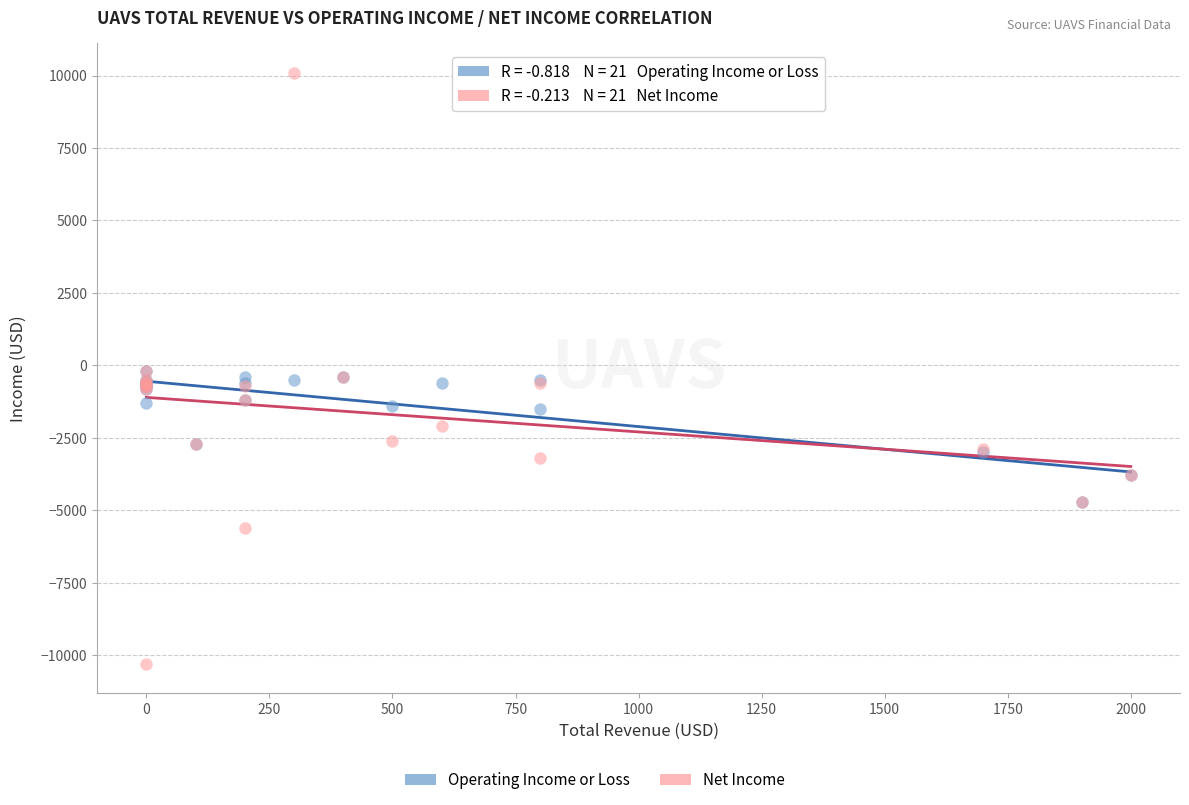

Which series has the largest Y range (max minus min)?

Net Income